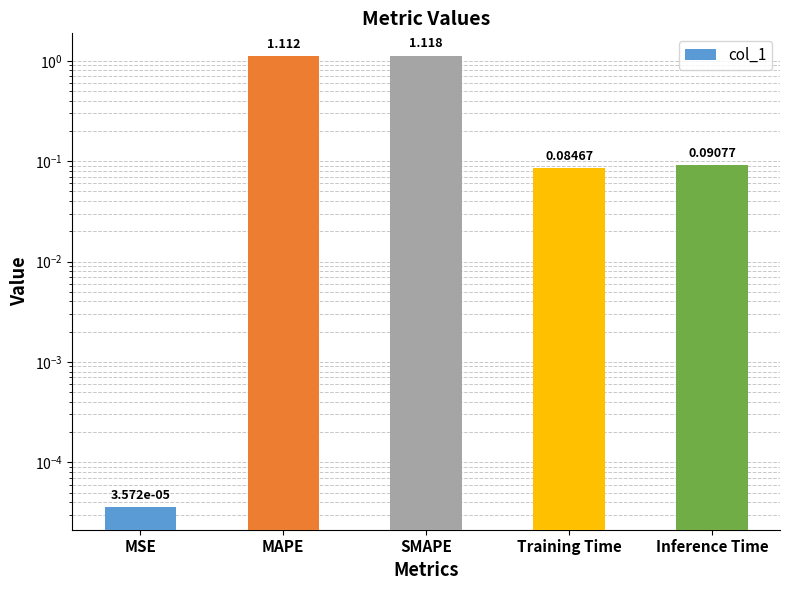

True or false: the data shows 0.4 at SMAPE.

False